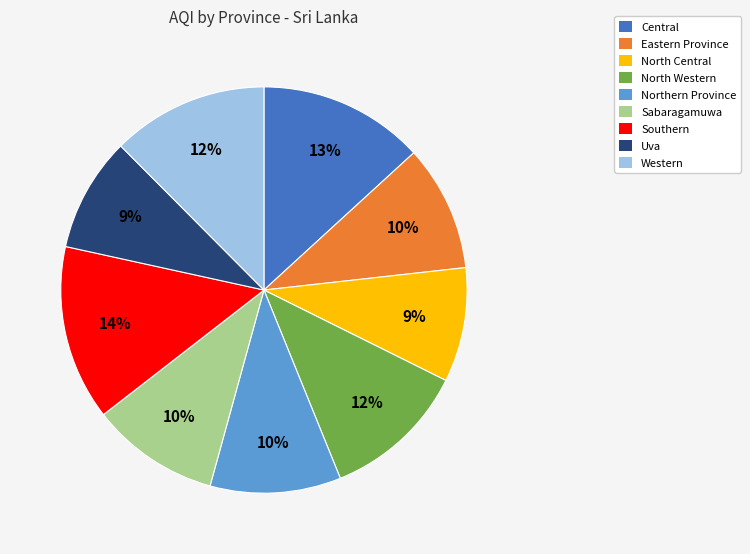

How many segments does this pie chart have?

9